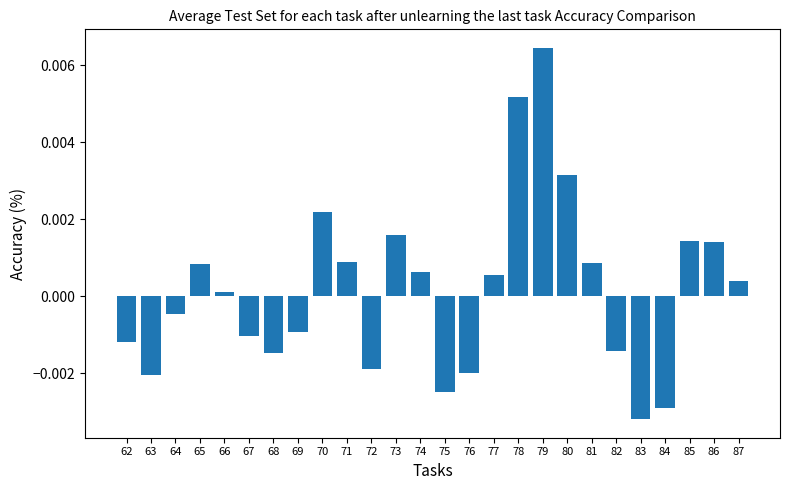

Between 80 and 70, which is larger?

80